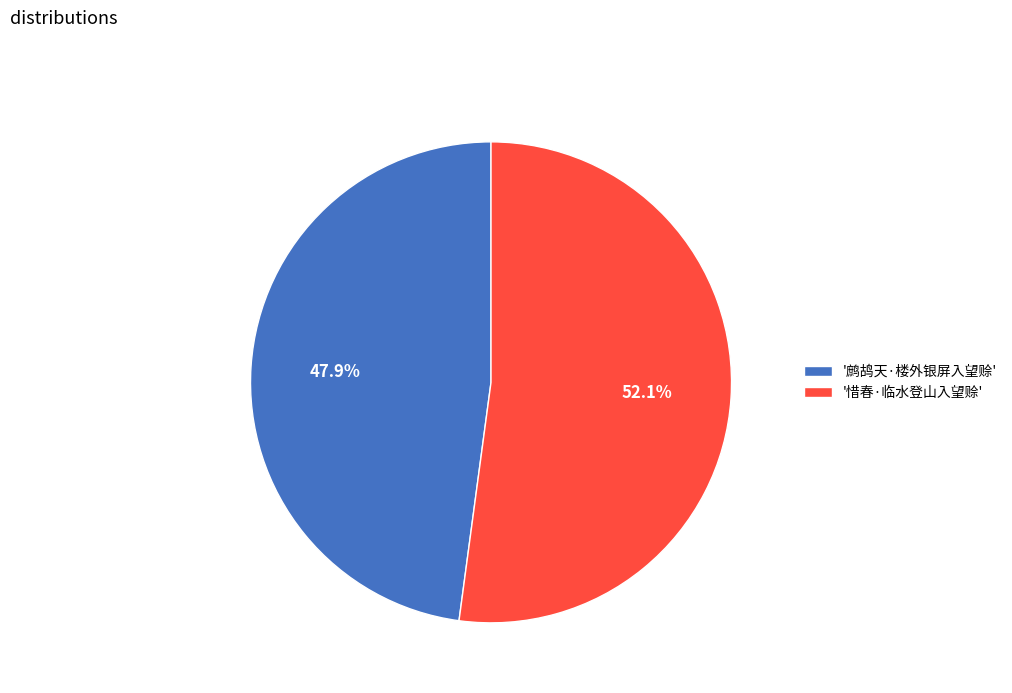

Between '鹧鸪天·楼外银屏入望赊' and '惜春·临水登山入望赊', which is larger?

'惜春·临水登山入望赊'